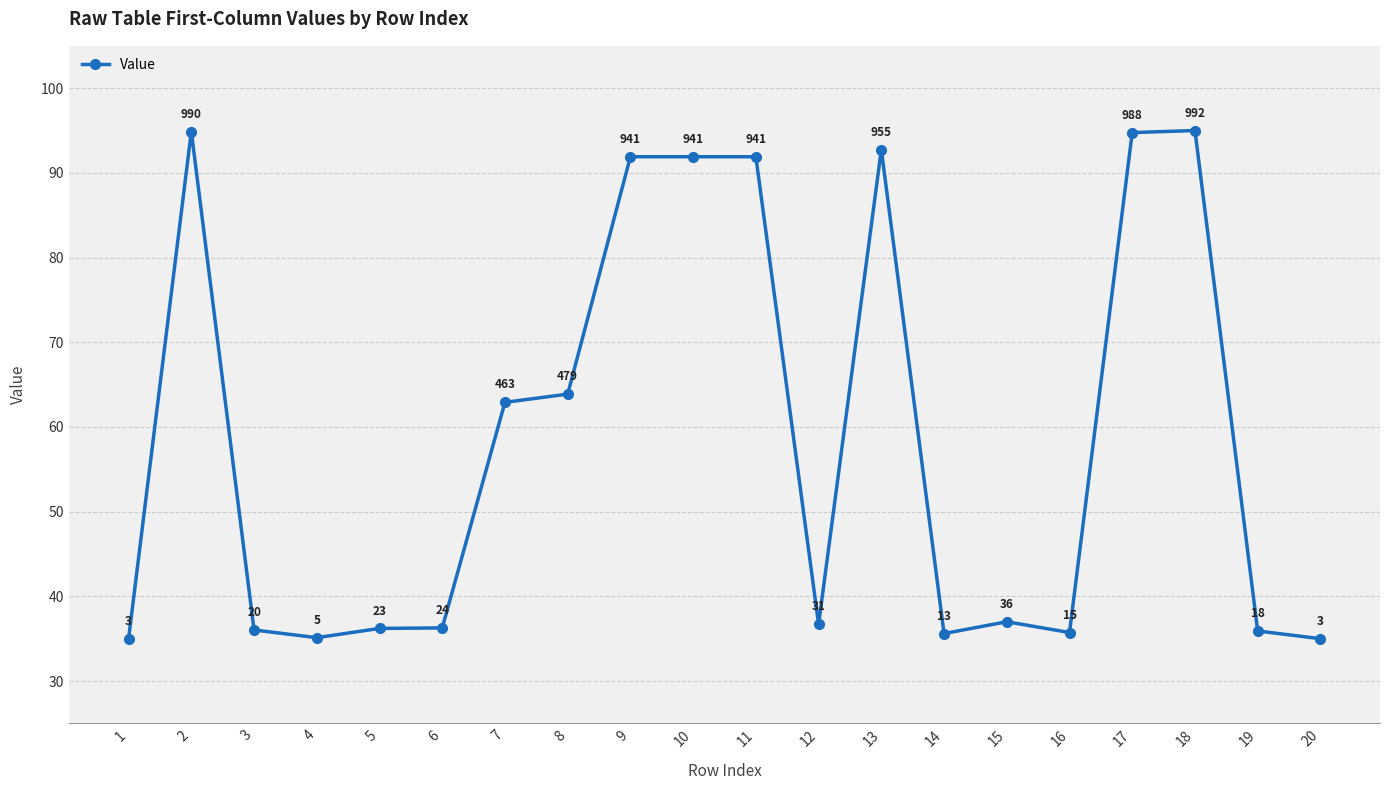

What is the difference between the maximum and second lowest values?

60.0